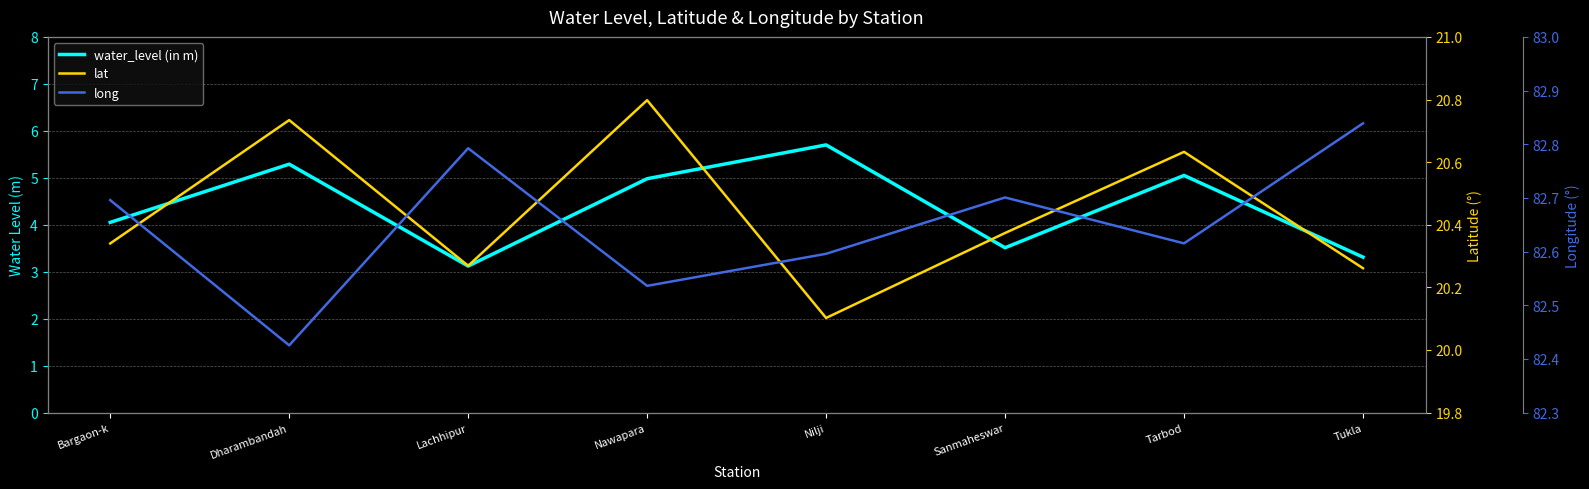

Which label corresponds to the largest value in the chart?

Tukla